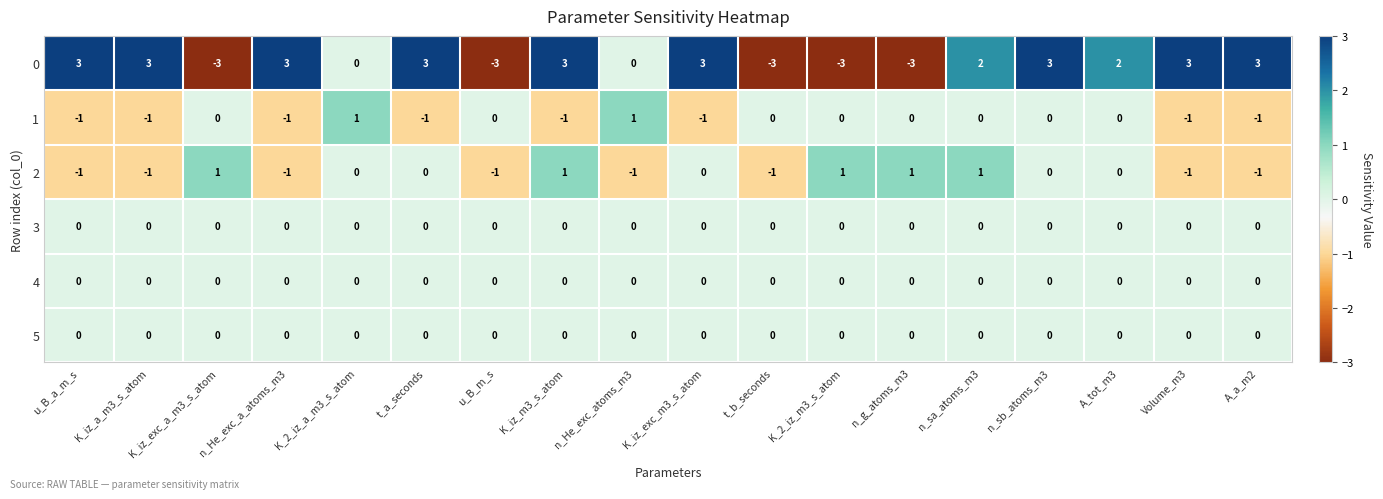

Is it true that 3 equals 0 at n_sa_atoms_m3?

True